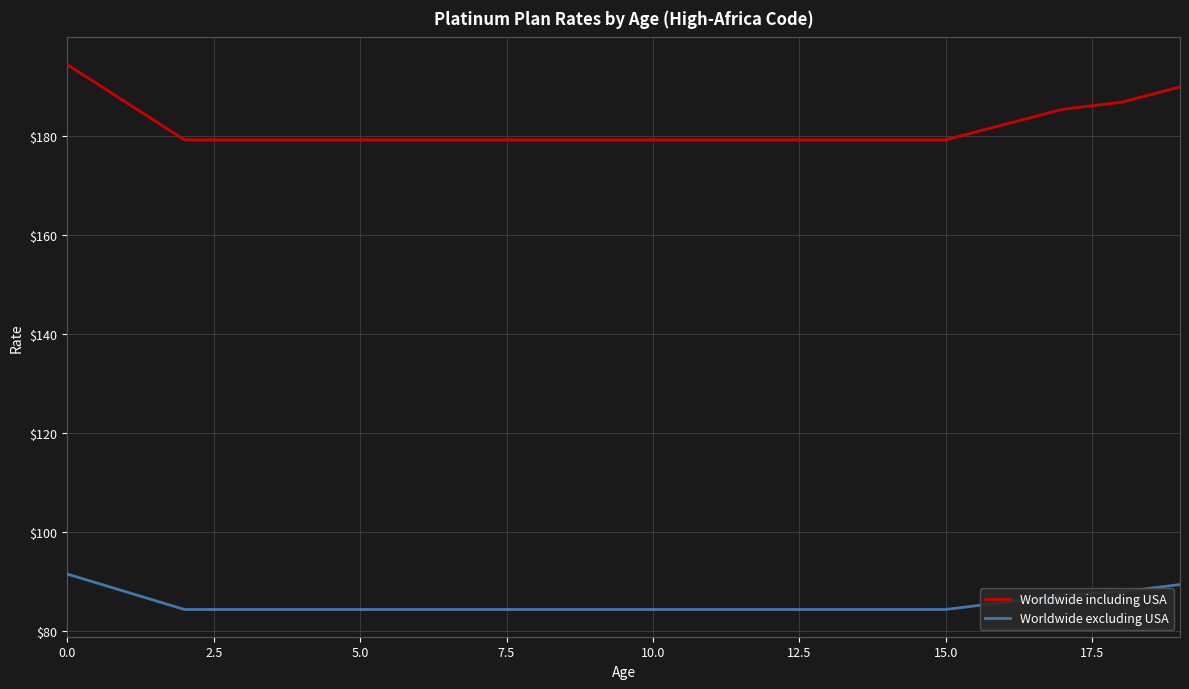

List the series in order of their peak value, highest first.

Worldwide including USA, Worldwide excluding USA